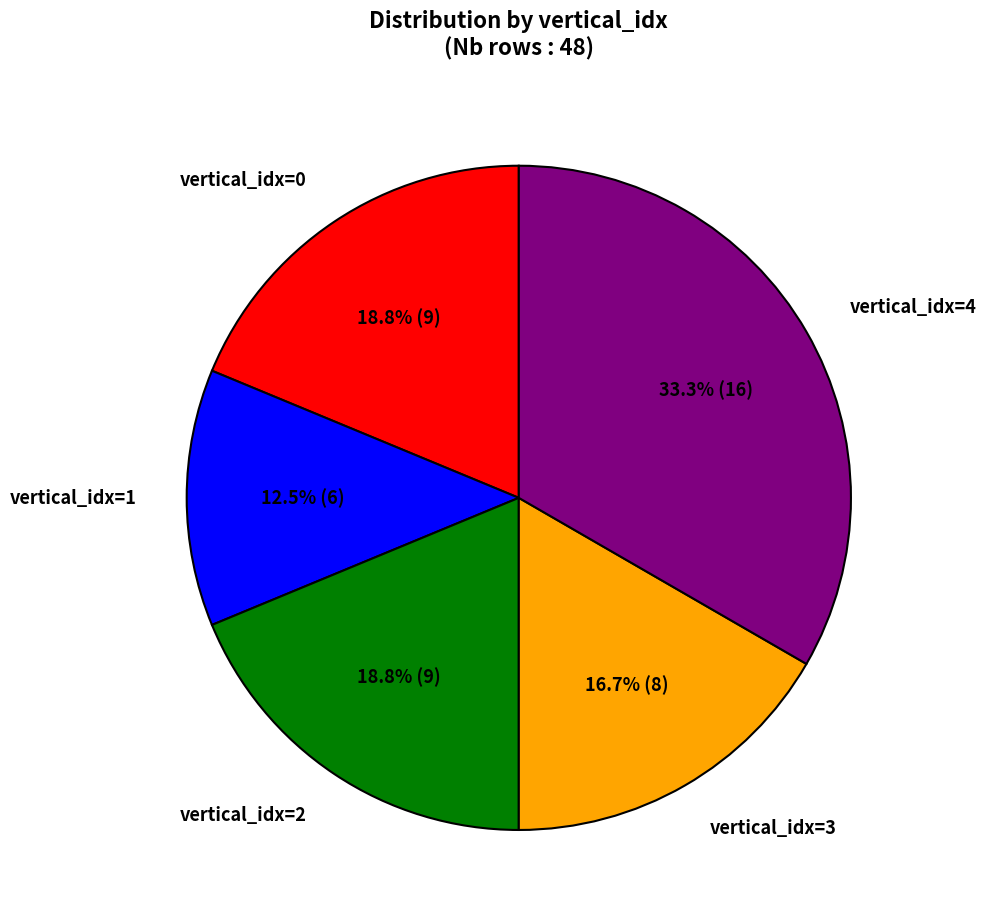

What is the ratio of the value at vertical_idx=1 to the value at vertical_idx=3?

0.7